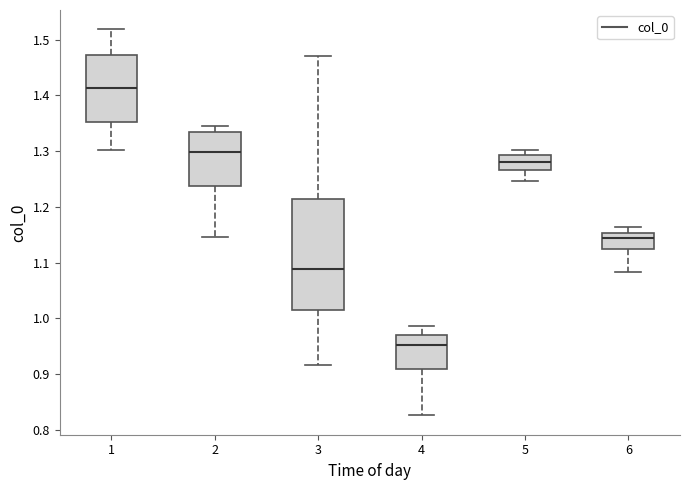

Which box's median line is the highest?

1